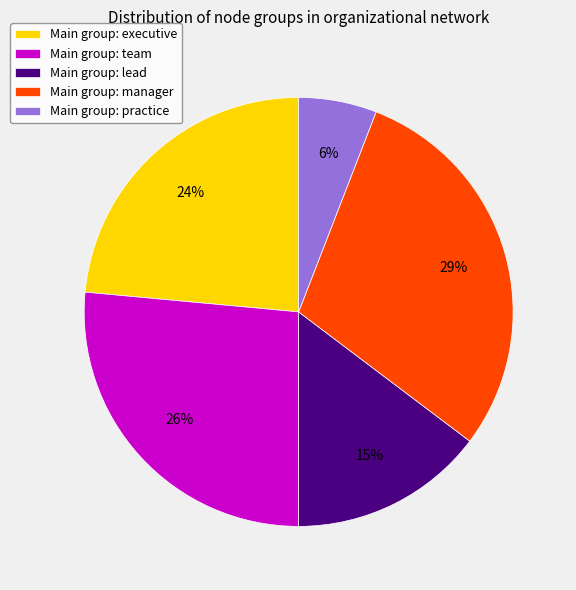

How many segments does this pie chart have?

5